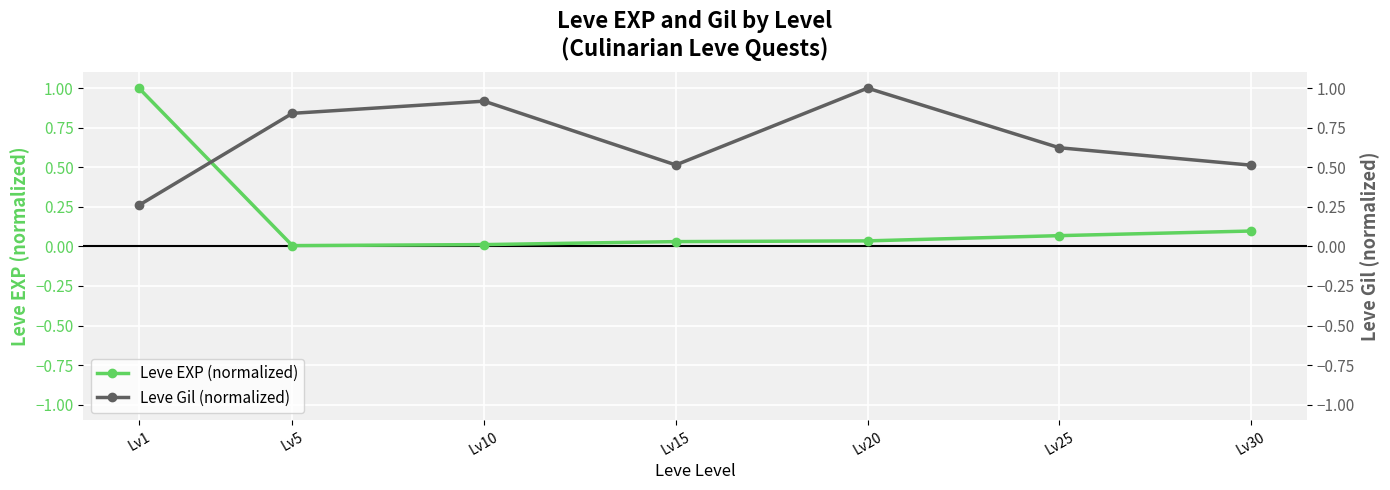

At which category is the sum across all series the highest?

Lv1